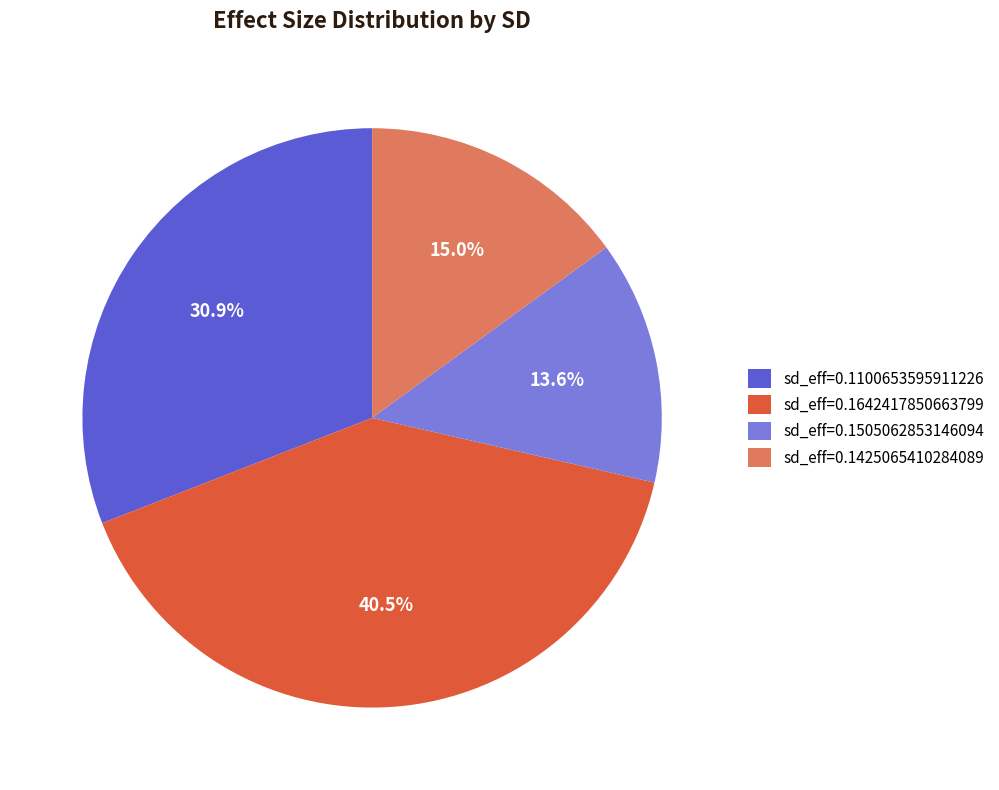

Is sd_eff=0.1642417850663799 the majority of the pie?

No